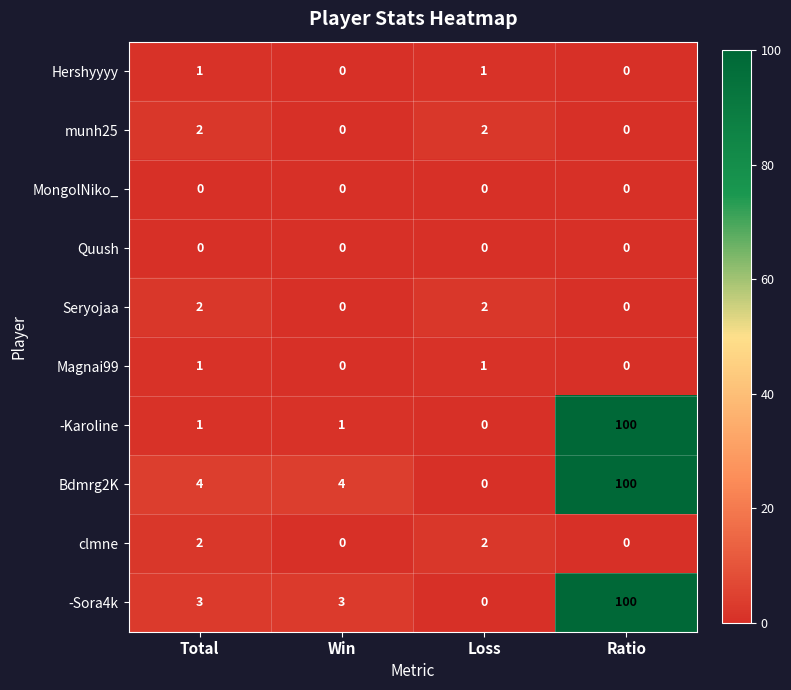

What is the total value across all series at Loss?

8